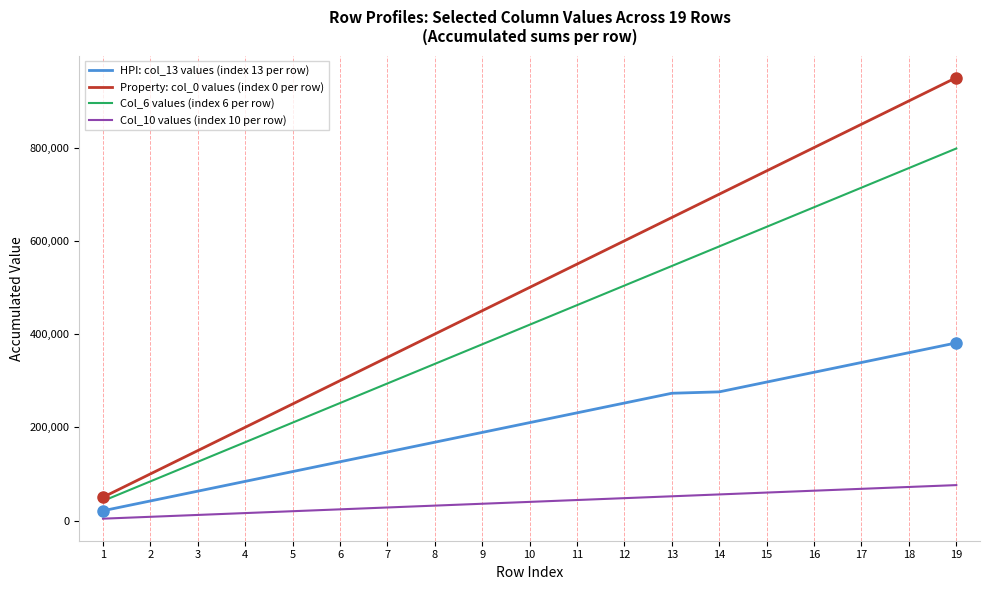

Is the value of Property: col_0 values (index 0 per row) at 8 greater than the value of Col_6 values (index 6 per row) at 1?

Yes